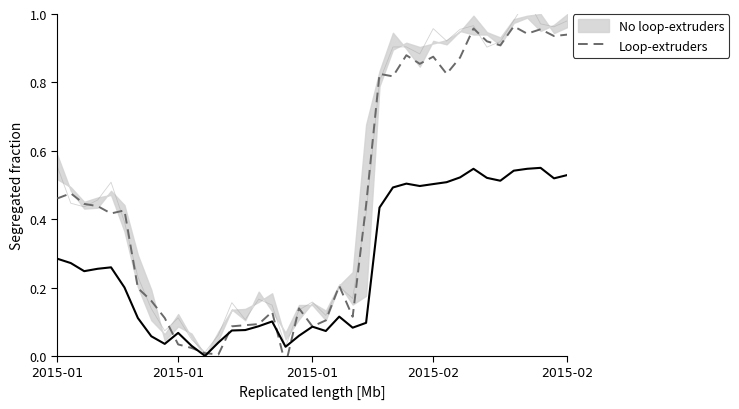

Where does the data first go above 0?

2015-01